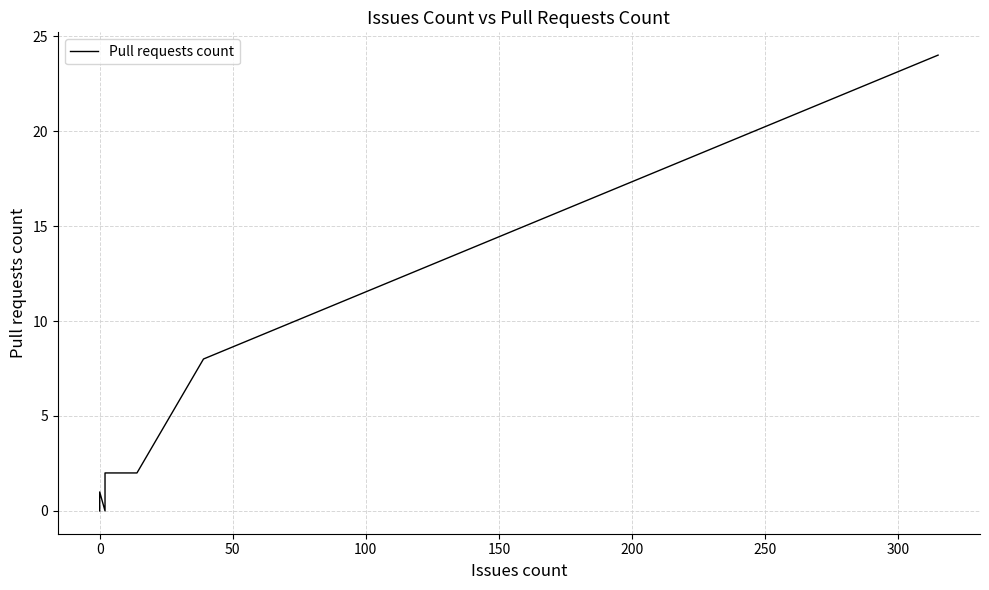

The value at 0 is 1. True or false?

True